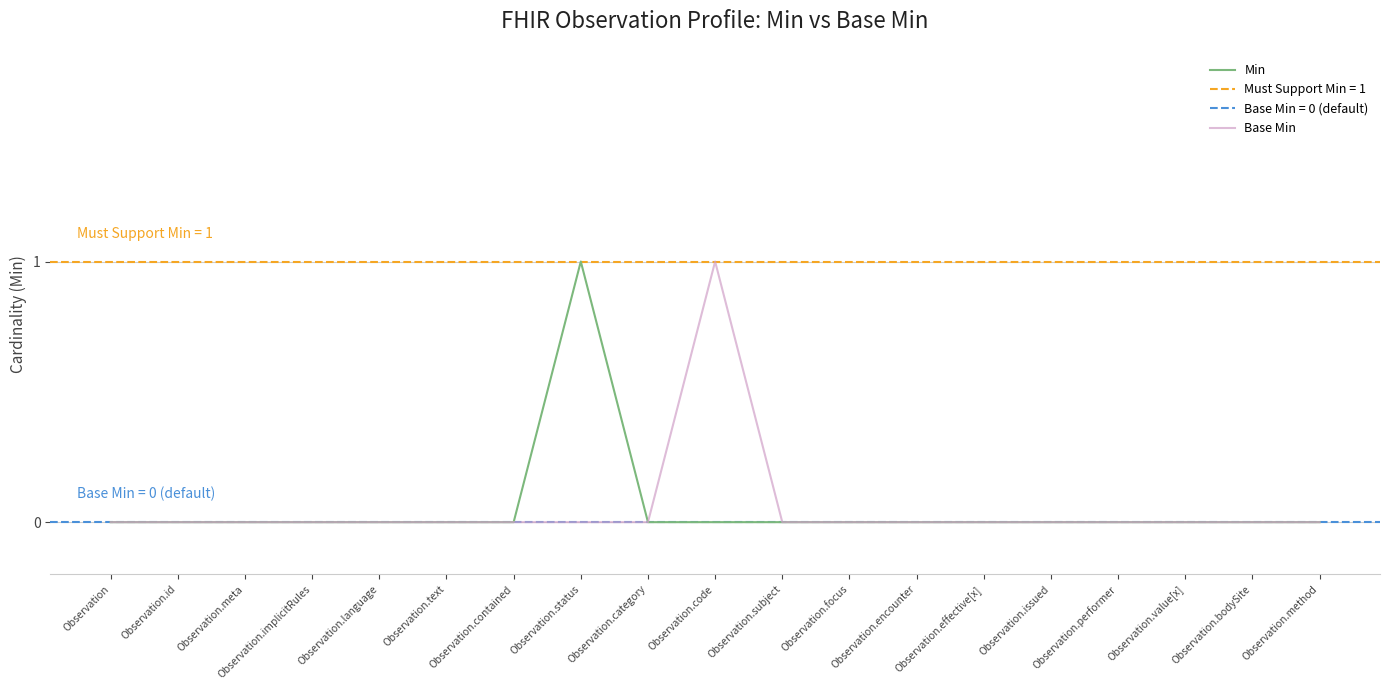

True or false: Base Min has more than 1 interior local peaks.

False